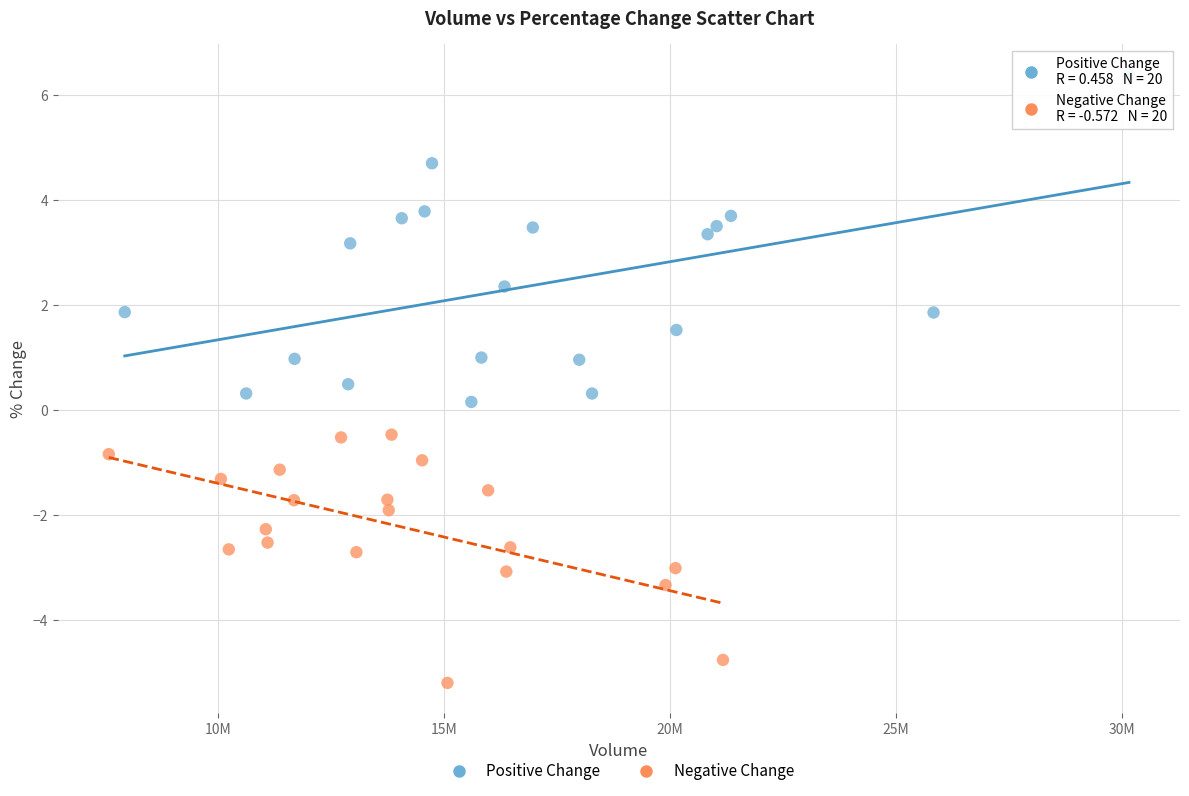

Which series reaches the minimum Y coordinate?

Negative Change